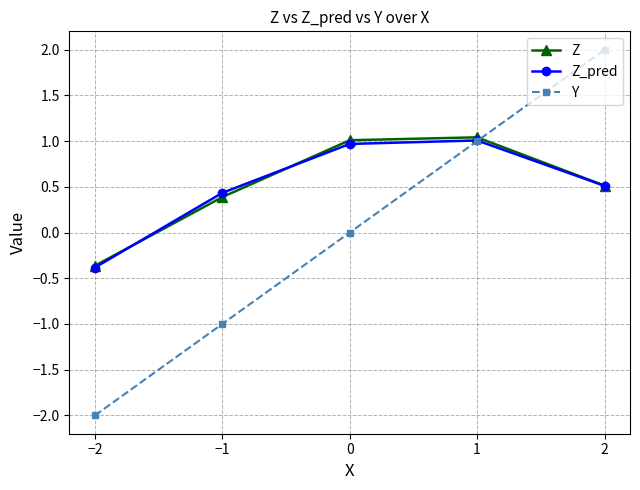

How many negative values does the Z_pred series have?

1